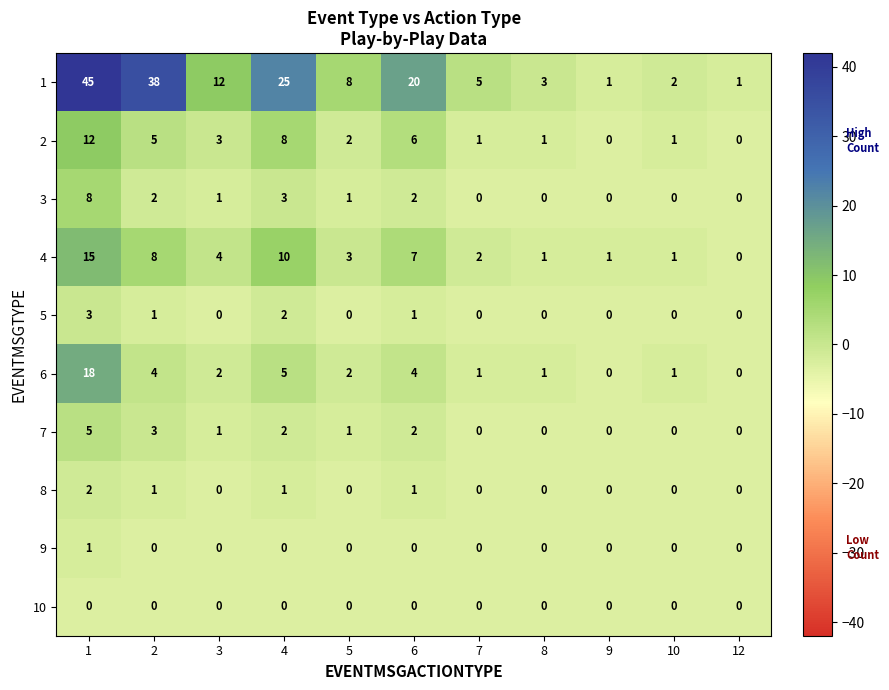

Between 3 and 8, which series saw the biggest shift?

1